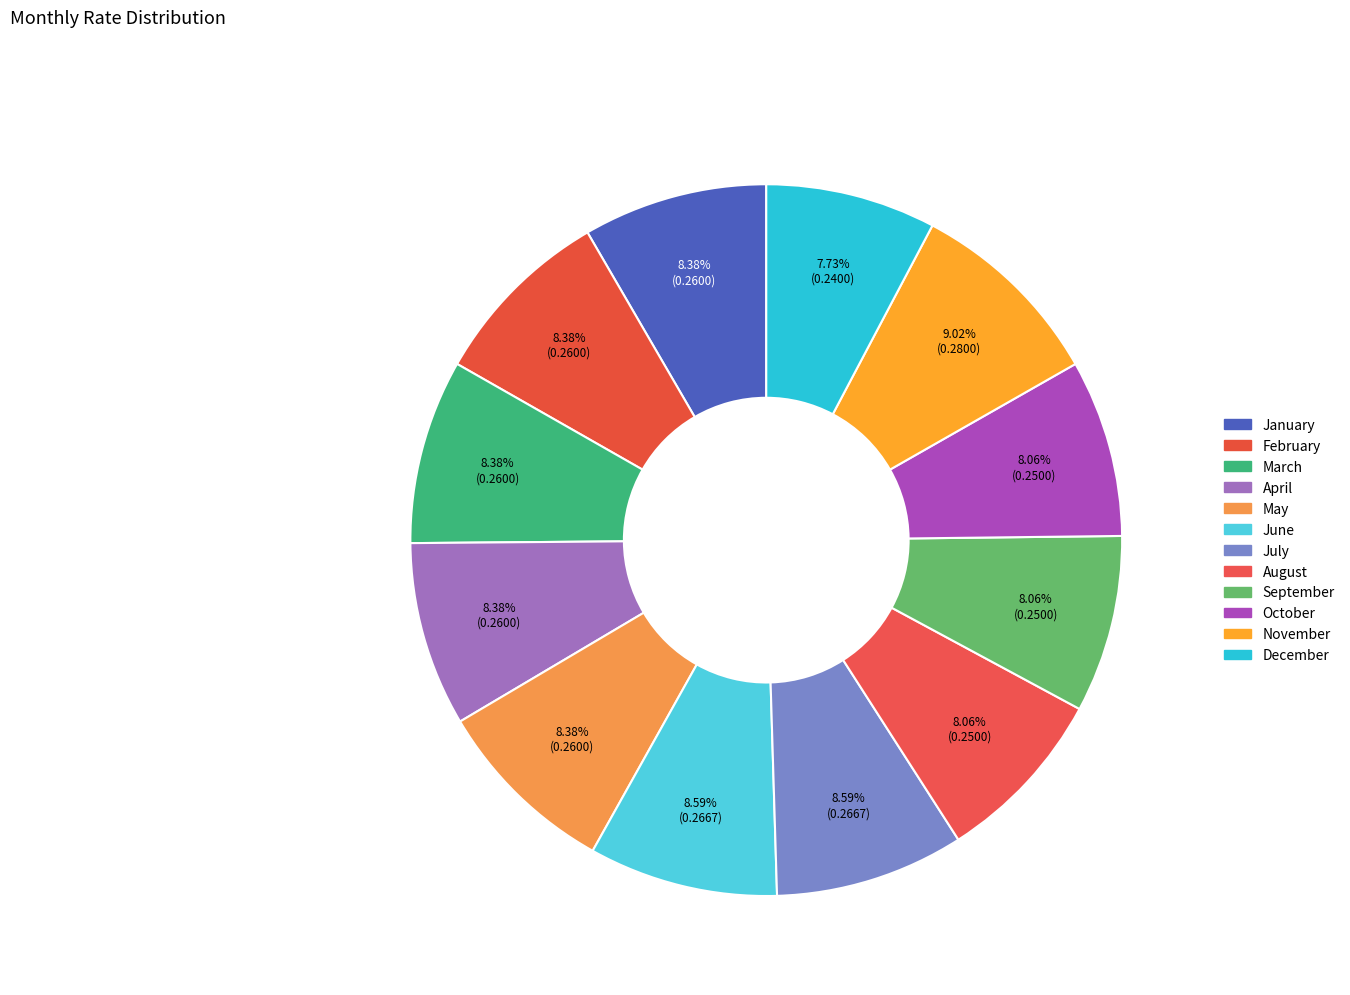

How many slices are in this pie chart?

12